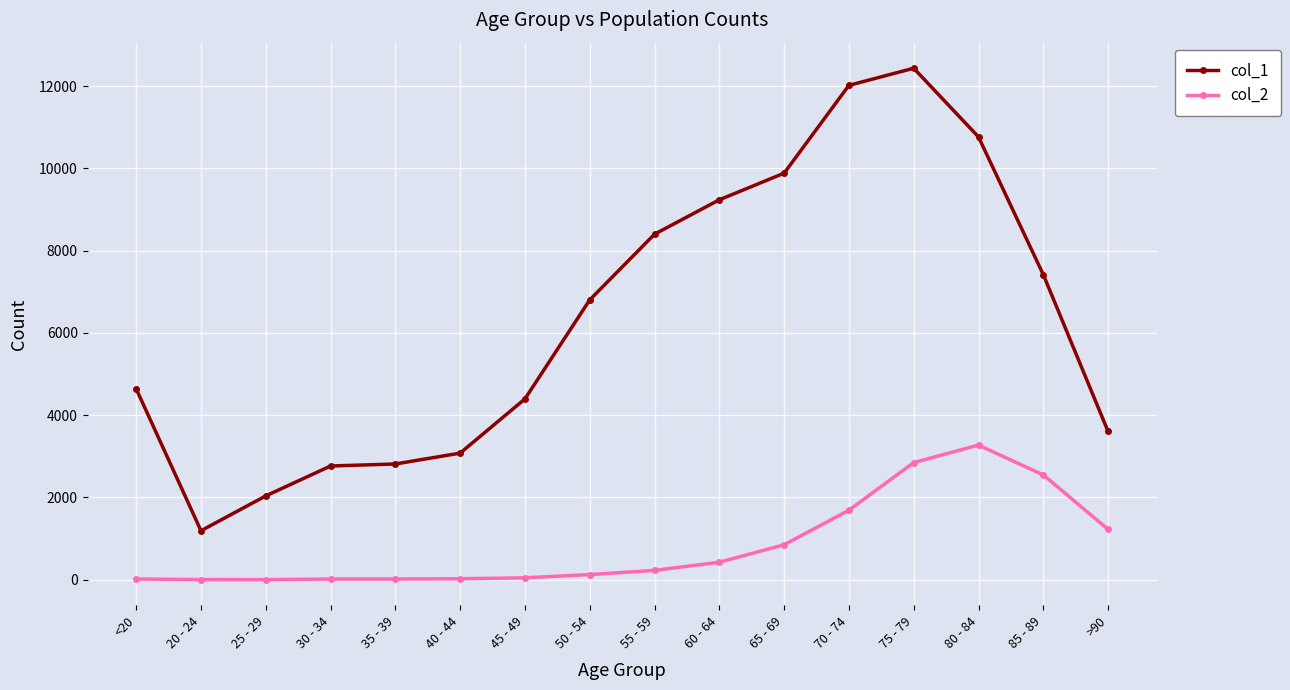

True or false: col_1 has a value of 939 at 30 - 34.

False